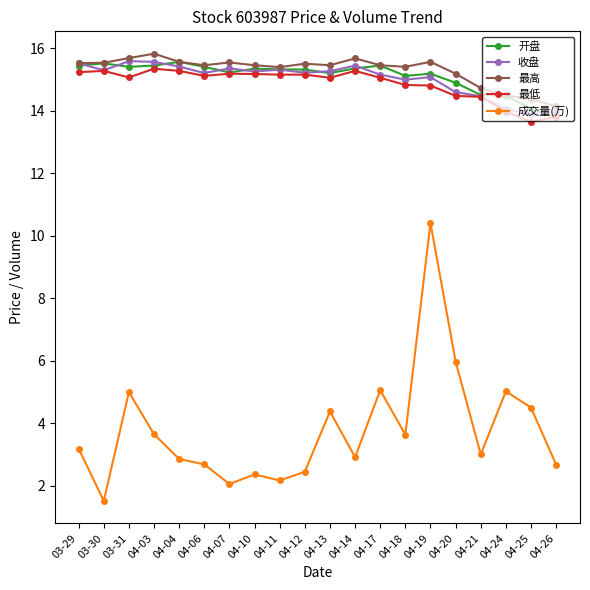

Which series has the largest total across all categories?

最高